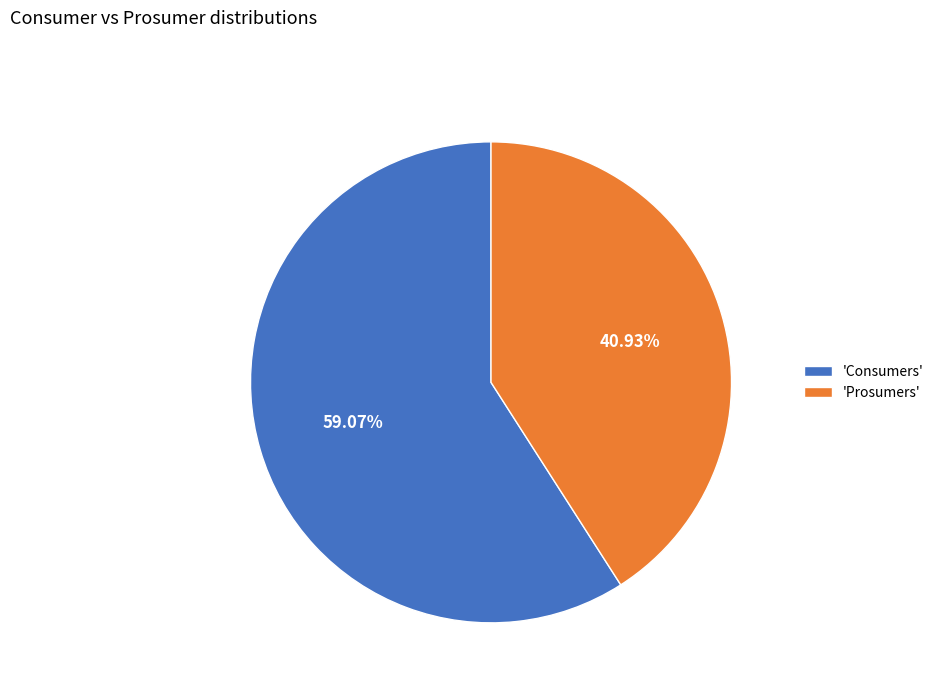

How many slices are in this pie chart?

2